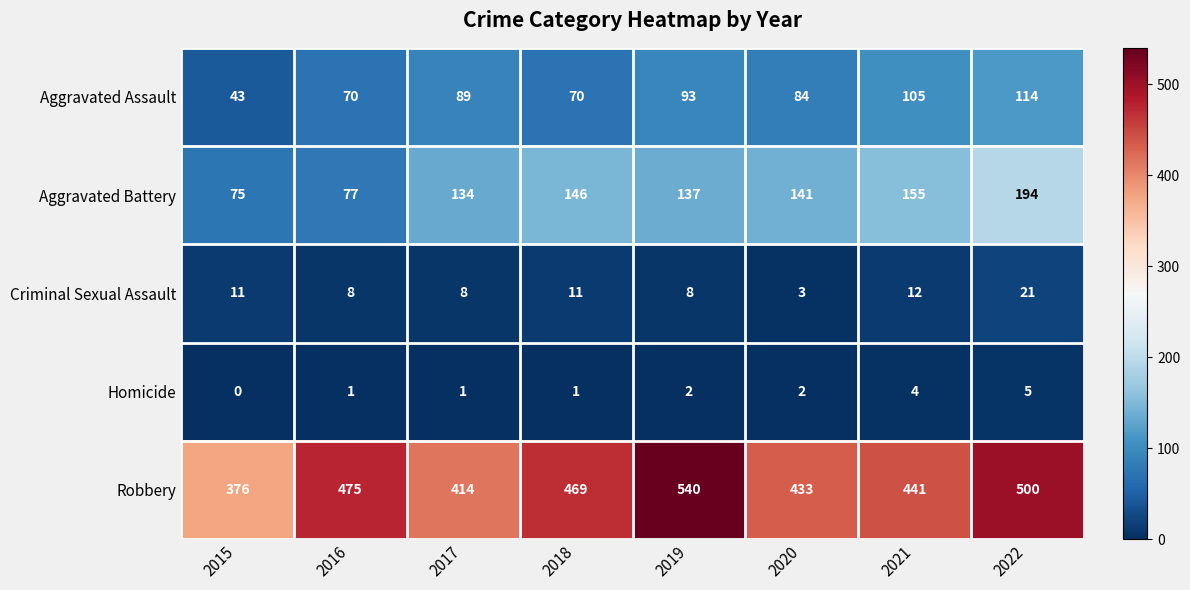

What is the maximum value shown in the chart?

540